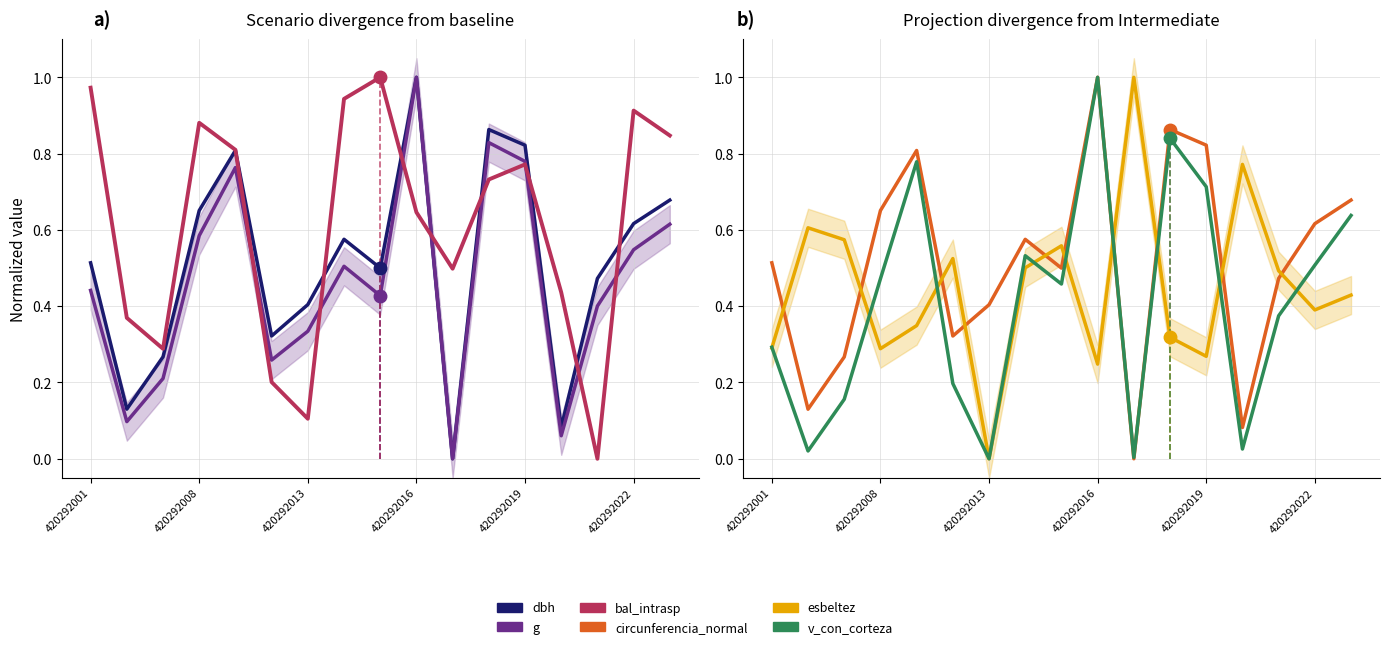

What is the value of the dbh point at the 9th from the left?

0.5